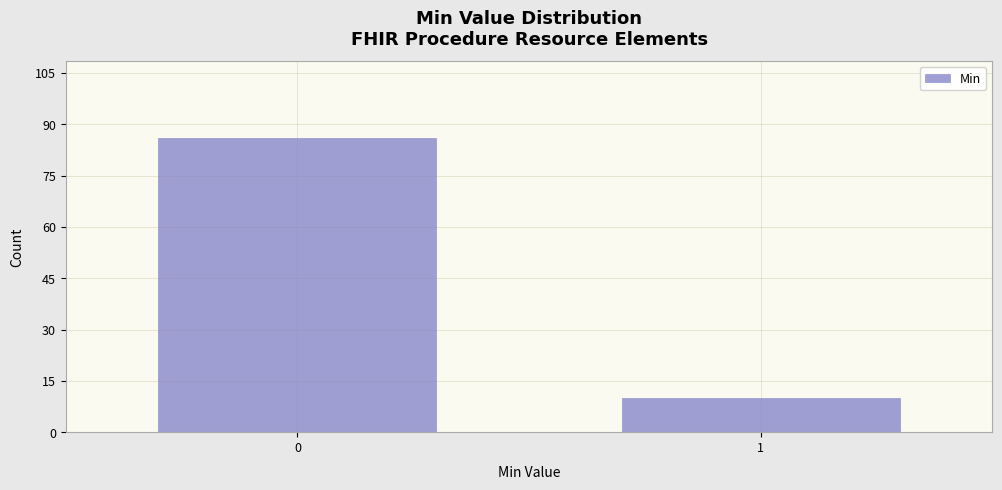

Reading left to right, what are all the values shown in this chart?

86	10